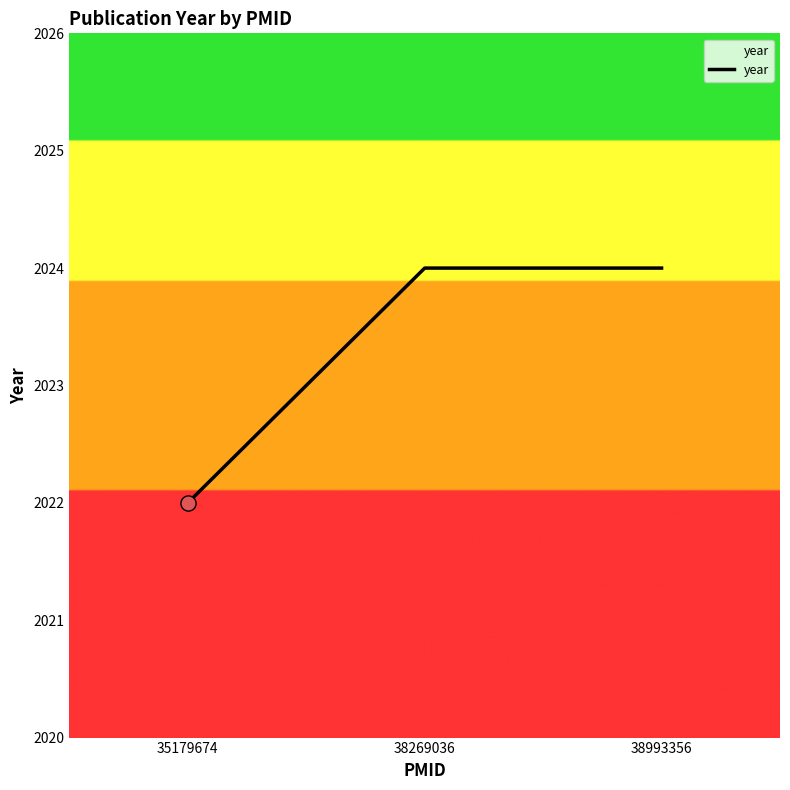

What is the change in value from 35179674 to 38269036?

+2